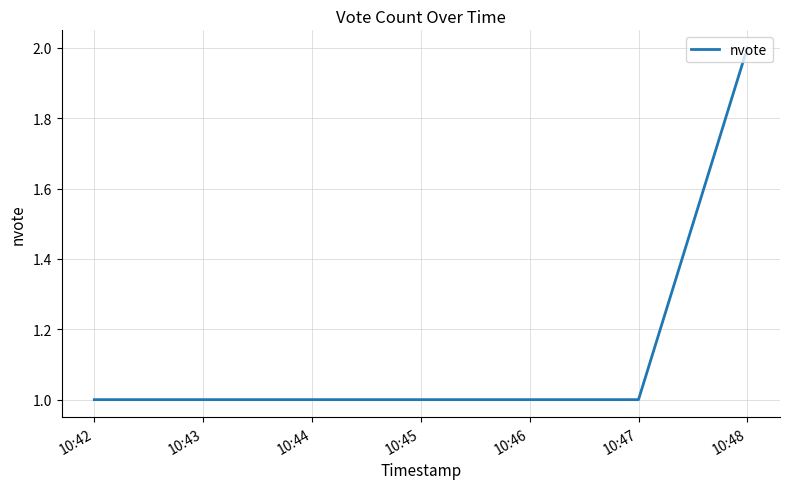

What is the average value?

1